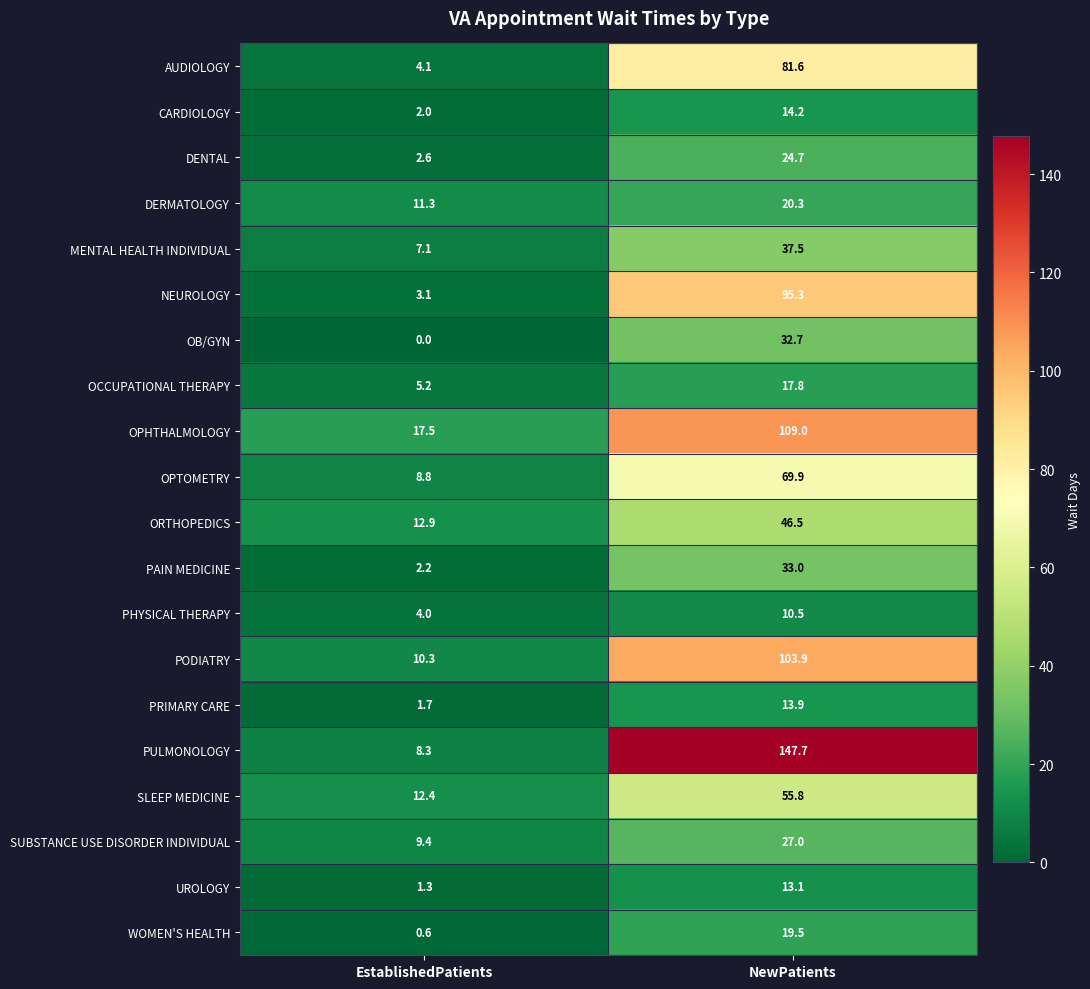

The OPTOMETRY series shows 108.3 at NewPatients. True or false?

False